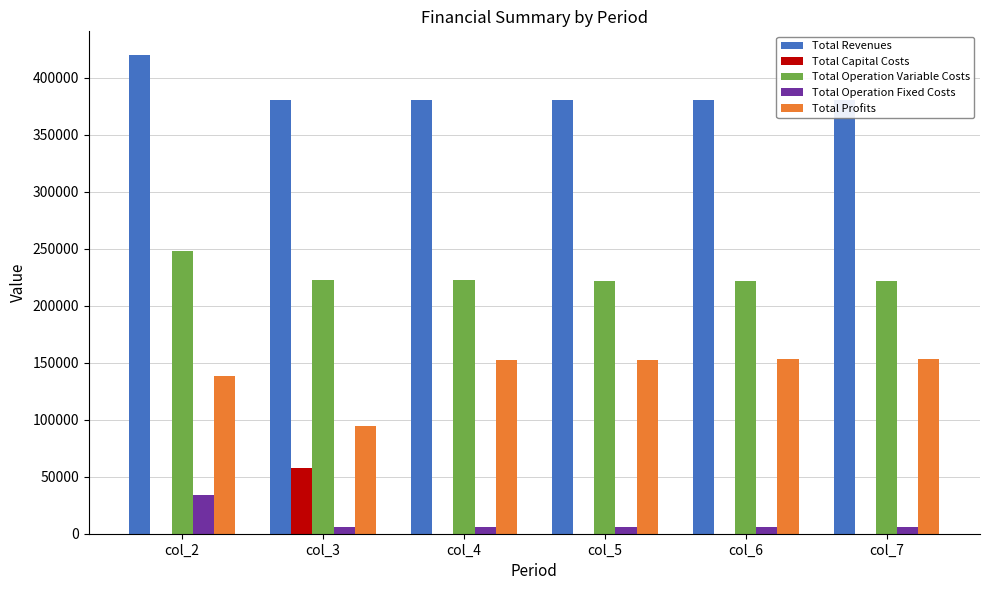

How many categories are shown in the chart?

6